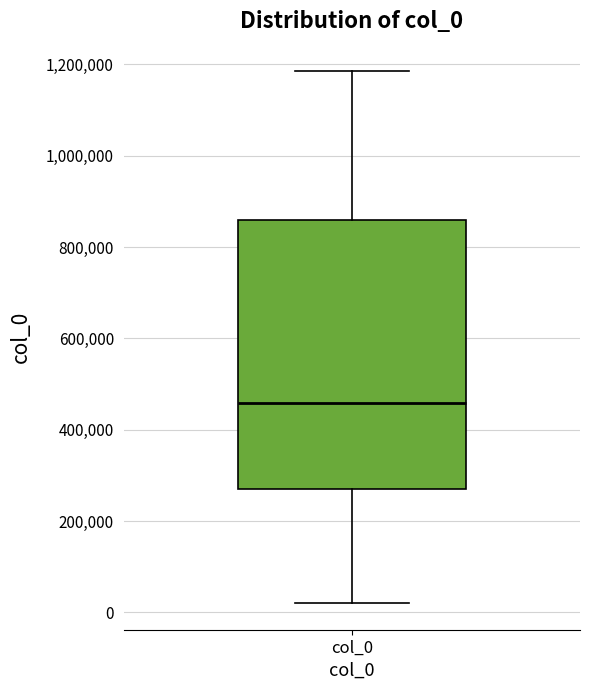

Read this box plot against the y-axis: the position of the median line, the range covered by the box, and the ends of both whiskers. The values are not printed on the chart, so give them approximately, as read against the axis.

median 460000, box 260000 to 860000, whiskers 20000 to 1180000